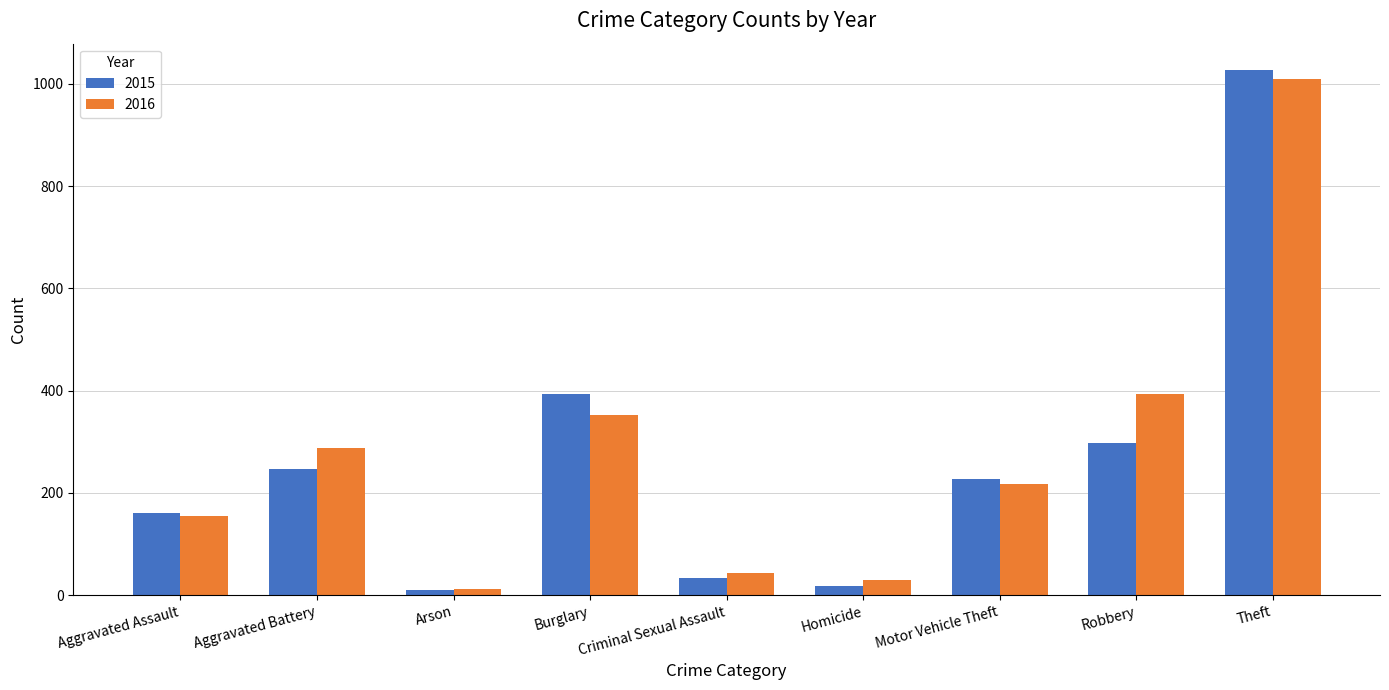

True or false: 2015 has a value of 228 at Motor Vehicle Theft.

True